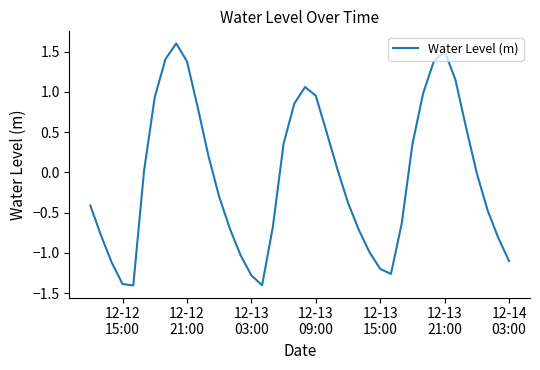

How many distinct data groups are displayed?

1